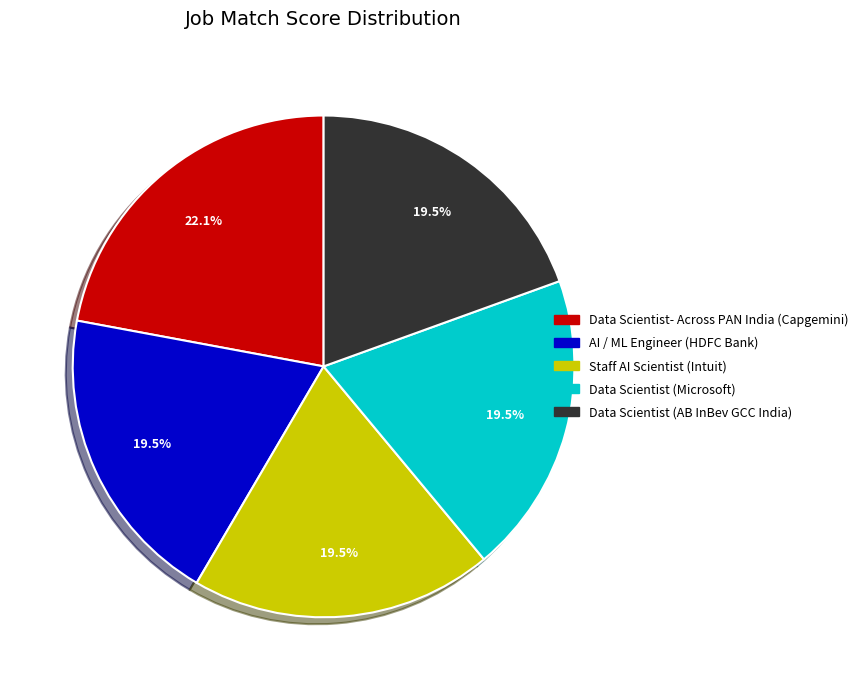

Approximately how many times larger is the value at Data Scientist (Microsoft) compared to Data Scientist (AB InBev GCC India)?

1.0